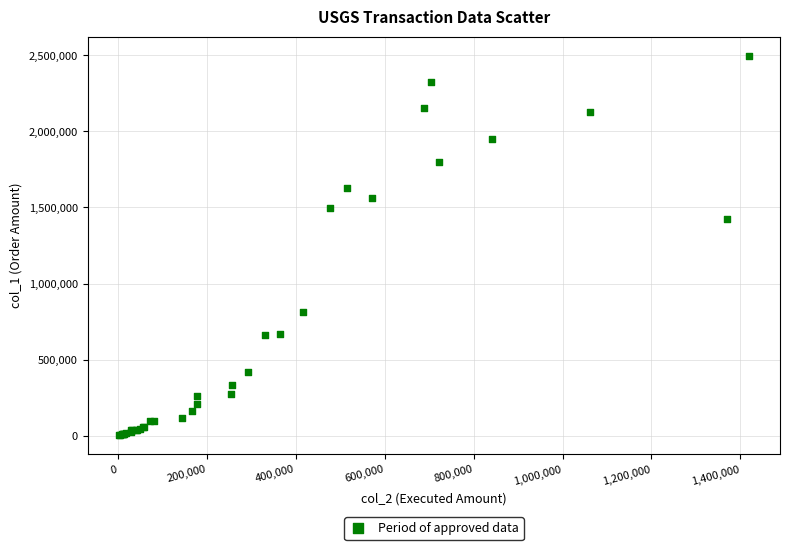

What Y value in the scatter plot is closest to 1250000?

1424000